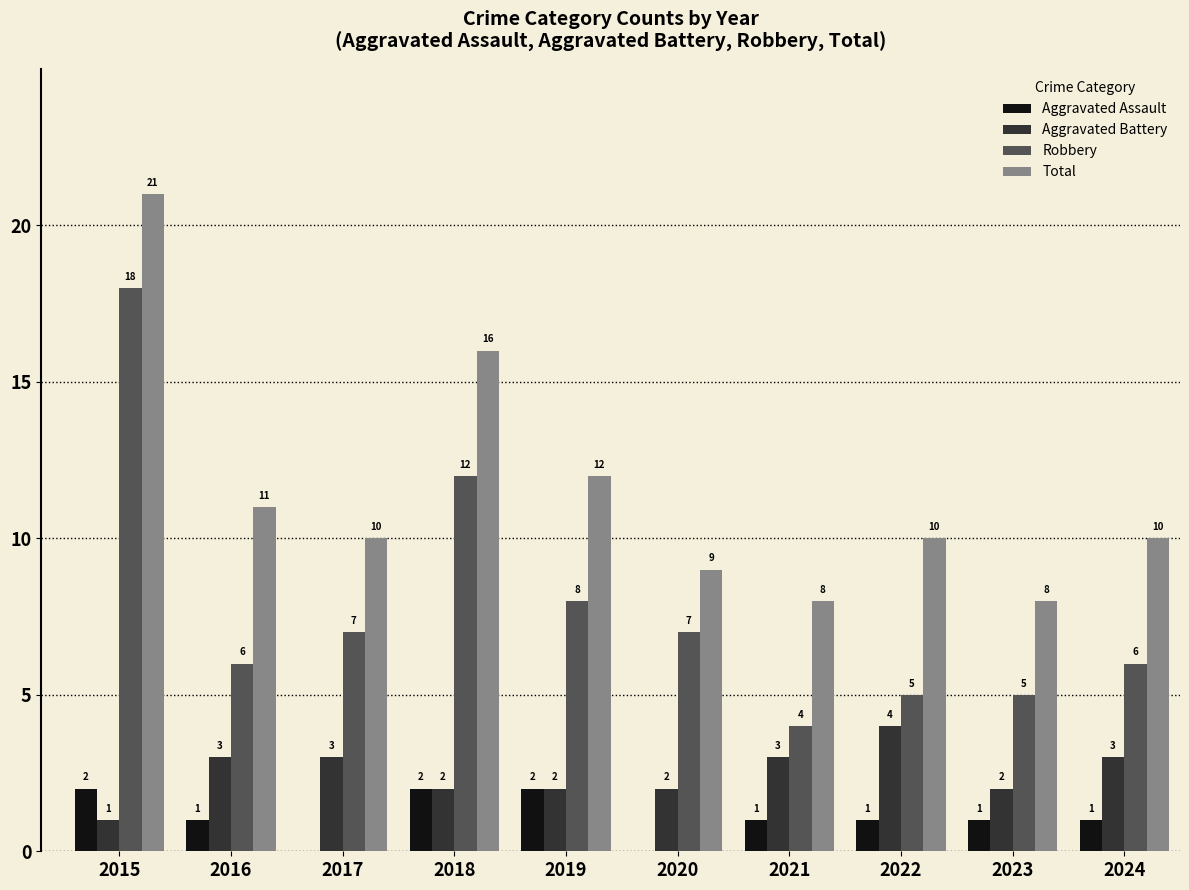

Which series changed the most between 2019 and 2023?

Total